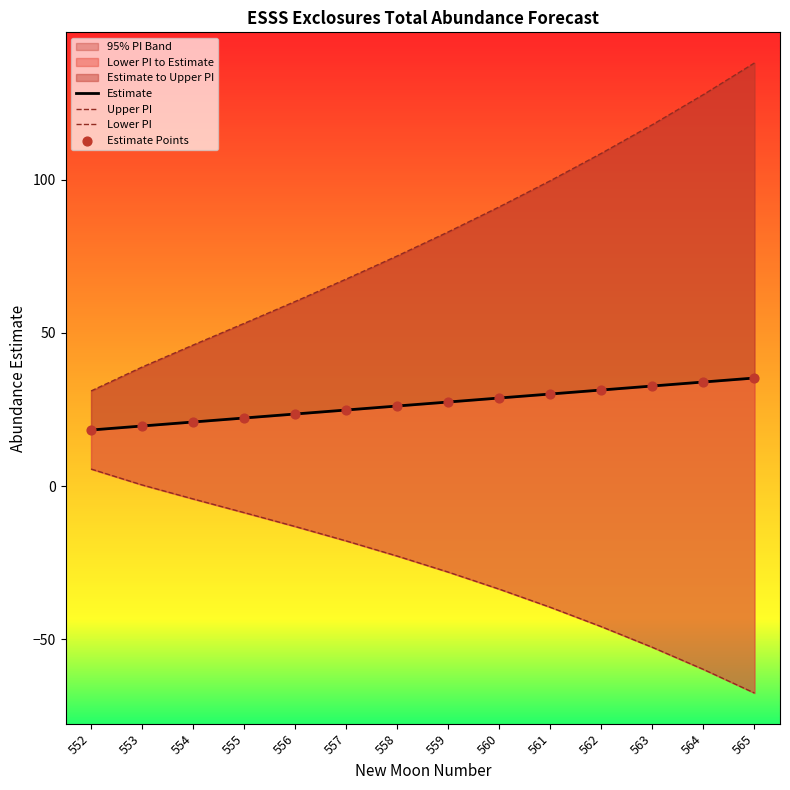

Is the value of Upper PI at 552 greater than the value of Lower PI at 557?

Yes